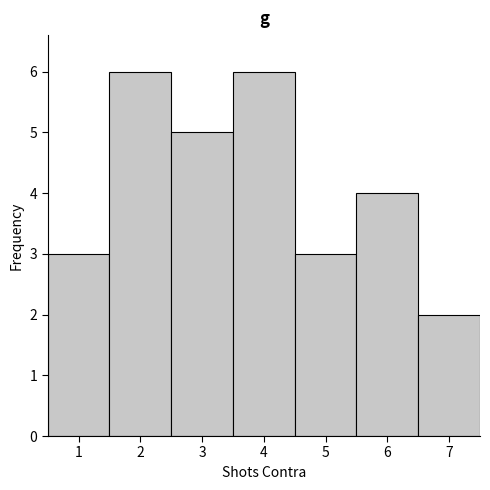

What is the height of the bar covering 0.5 to 1.5 on the x-axis? The values are not printed on the chart, so give them approximately, as read against the axis.

3